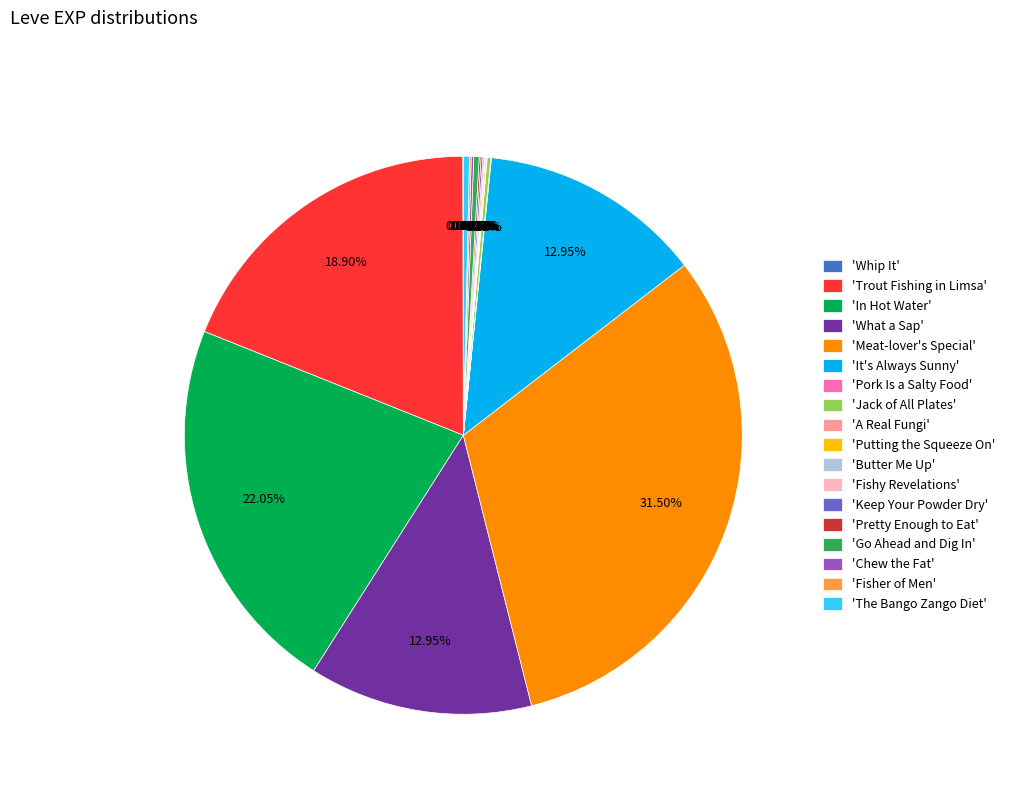

How many segments does this pie chart have?

18